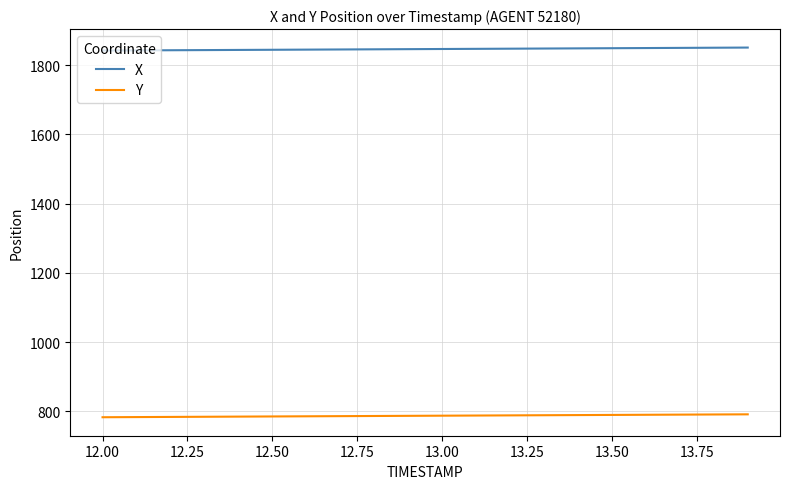

True or false: Y and X cross at least once.

False